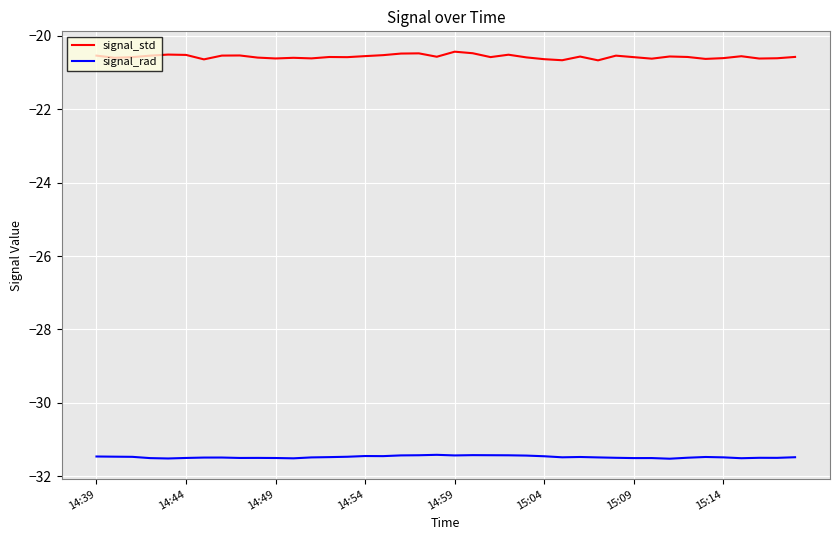

Which series has the largest total across all categories?

signal_std